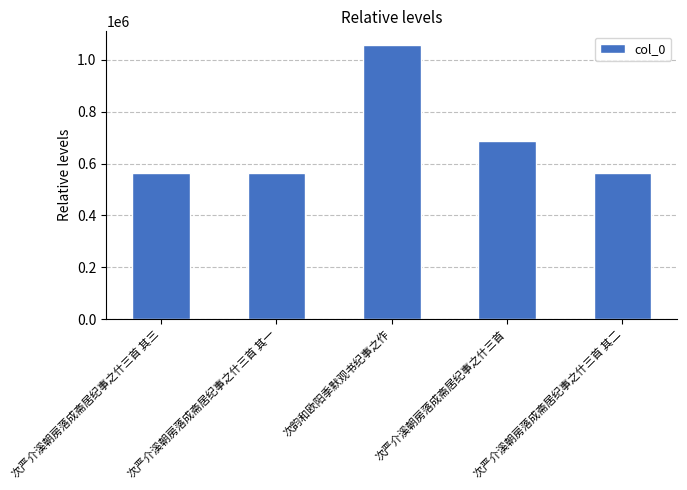

How many distinct data groups are displayed?

1